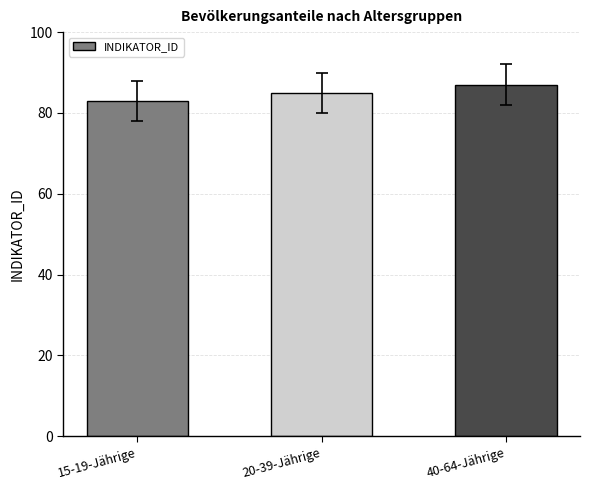

Which has a higher value, 15-19-Jährige or 20-39-Jährige?

20-39-Jährige